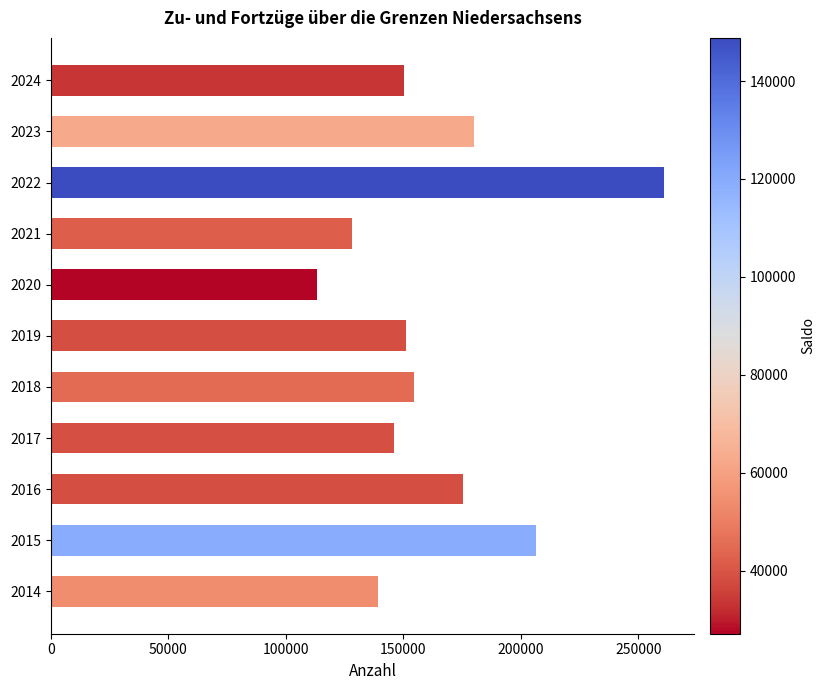

Which label corresponds to the largest value in the chart?

2022